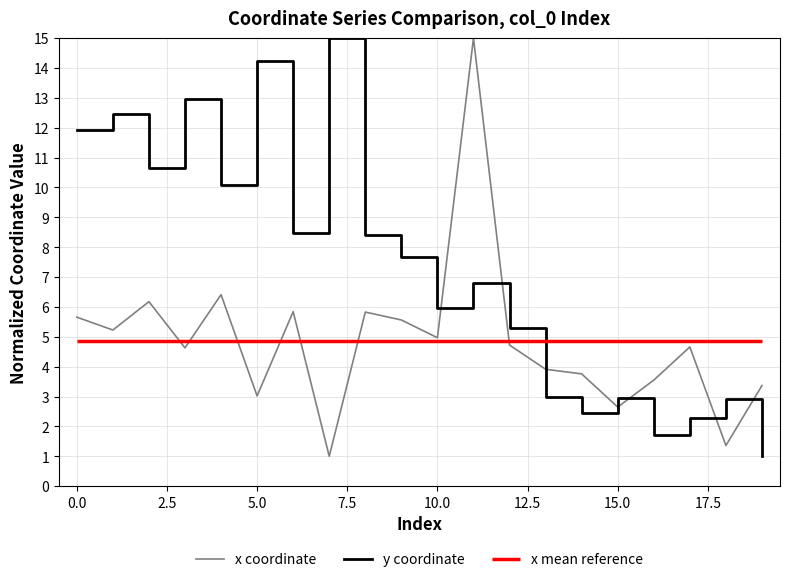

What is the maximum value for x coordinate?

15.0